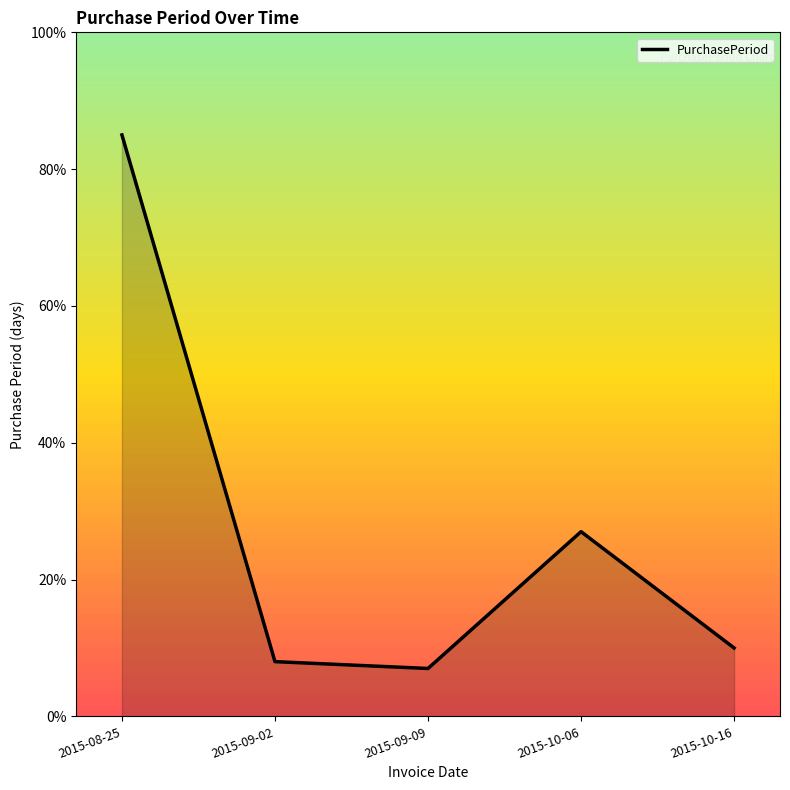

What is the smallest value displayed?

7